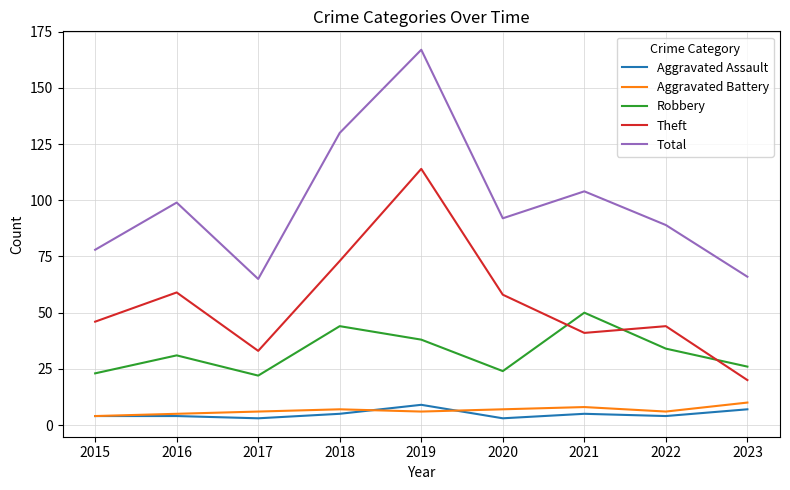

How many interior local valleys does the Total series have?

2